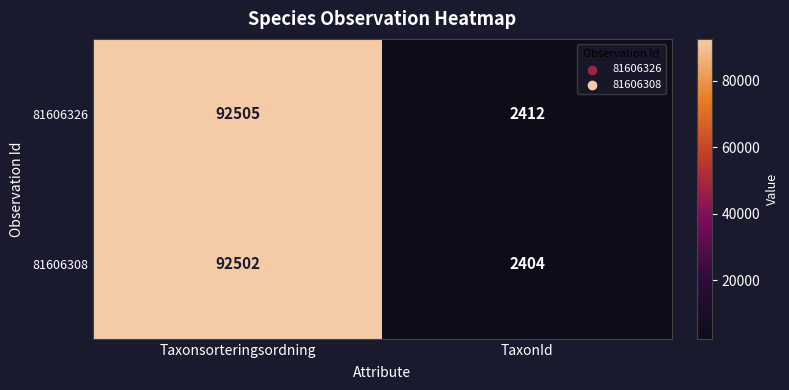

What is the sum of the 81606308 values at Taxonsorteringsordning and TaxonId?

94906